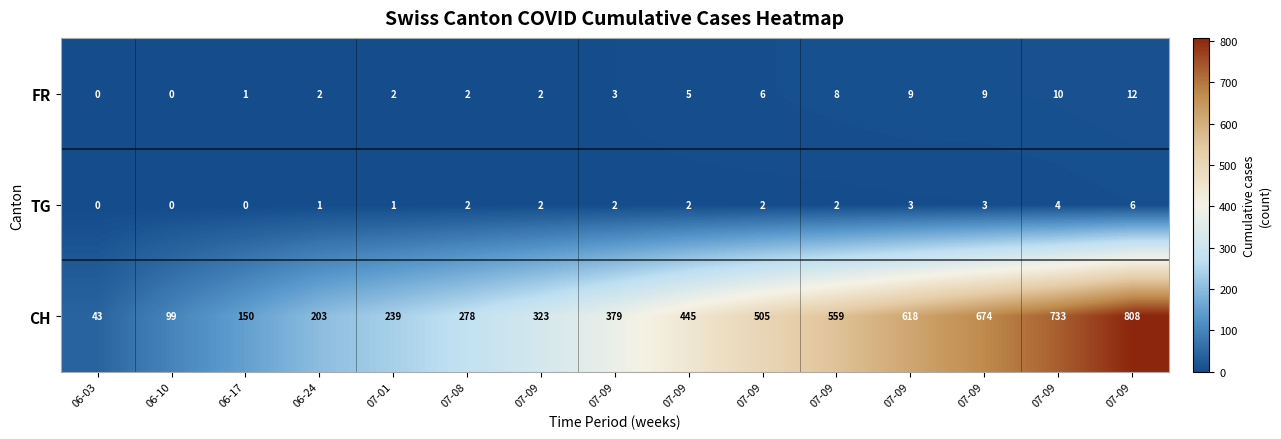

Between 07-09 and 07-09, which series saw the biggest shift?

CH